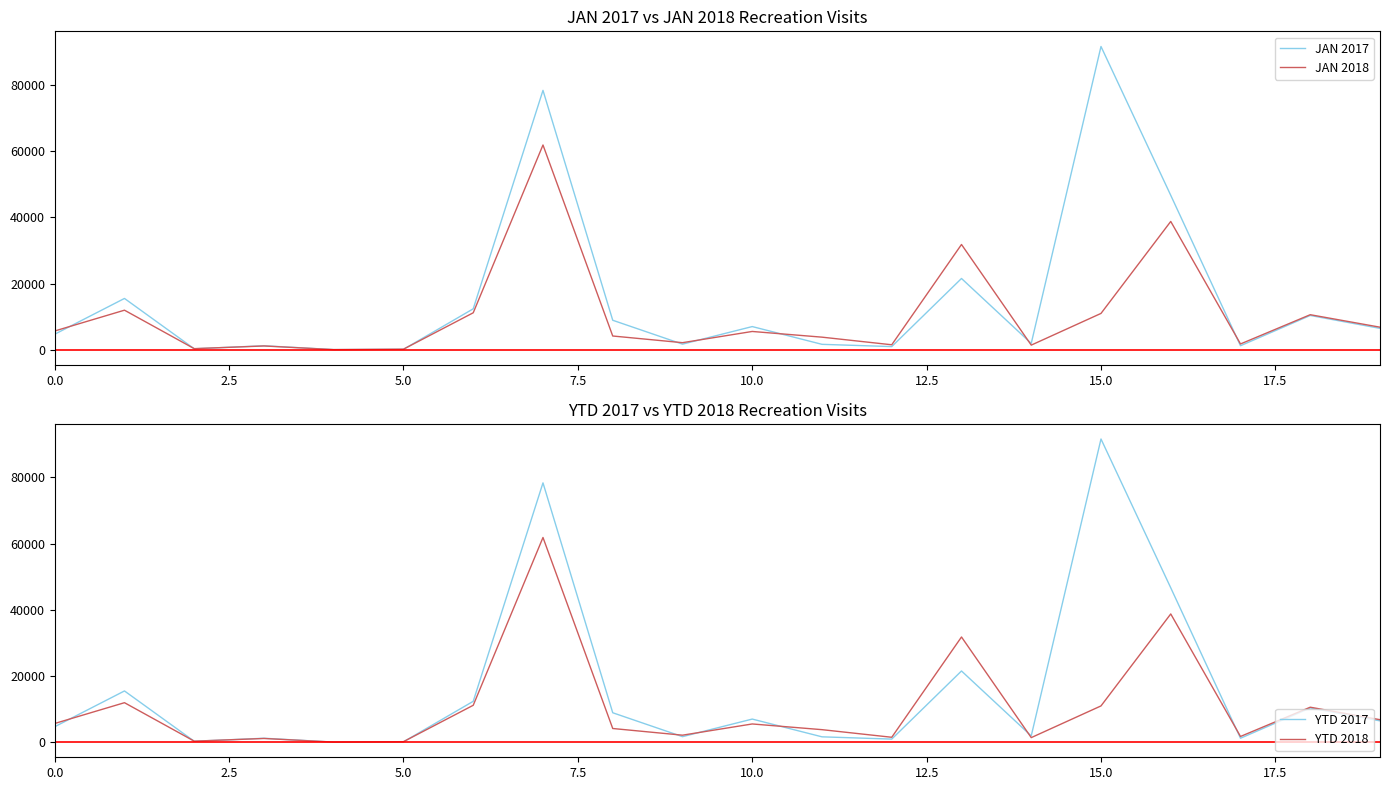

What are all the series names shown in the legend?

JAN 2017, JAN 2018, YTD 2017, YTD 2018